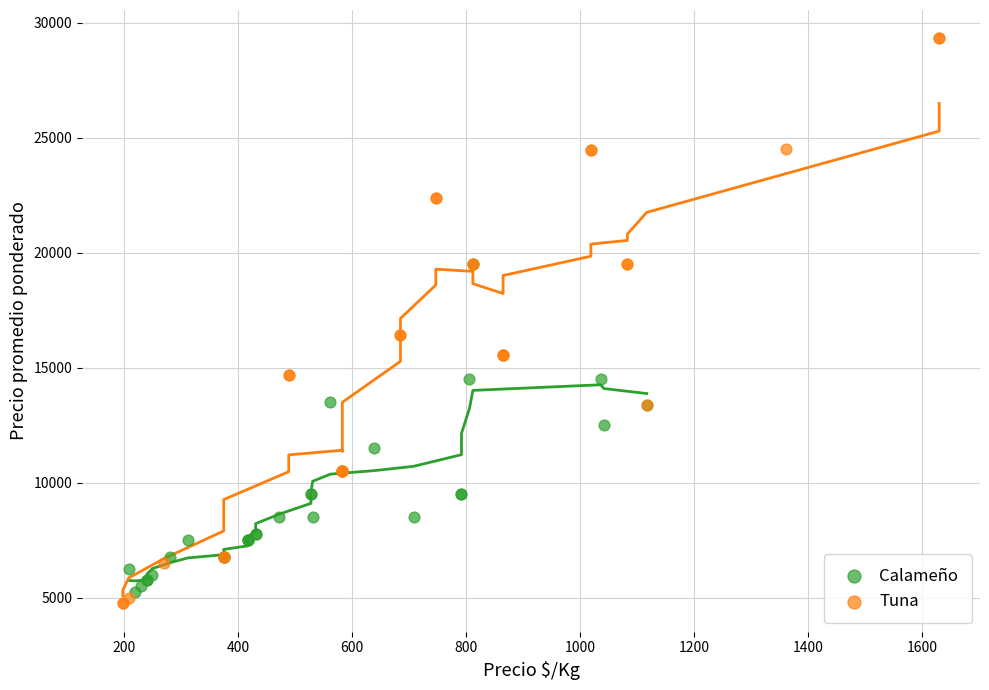

What are all the series names shown in the legend?

Calameño, Tuna